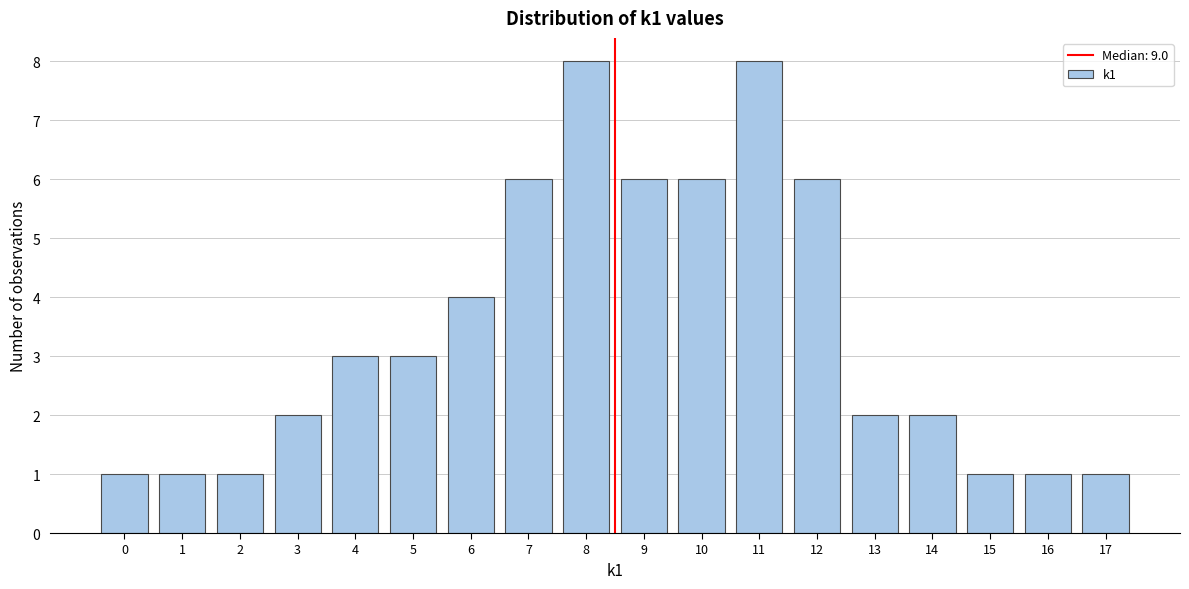

Reading right to left, transcribe all the data shown in this chart.

17=1	16=1	15=1	14=2	13=2	12=6	11=8	10=6	9=6	8=8	7=6	6=4	5=3	4=3	3=2	2=1	1=1	0=1